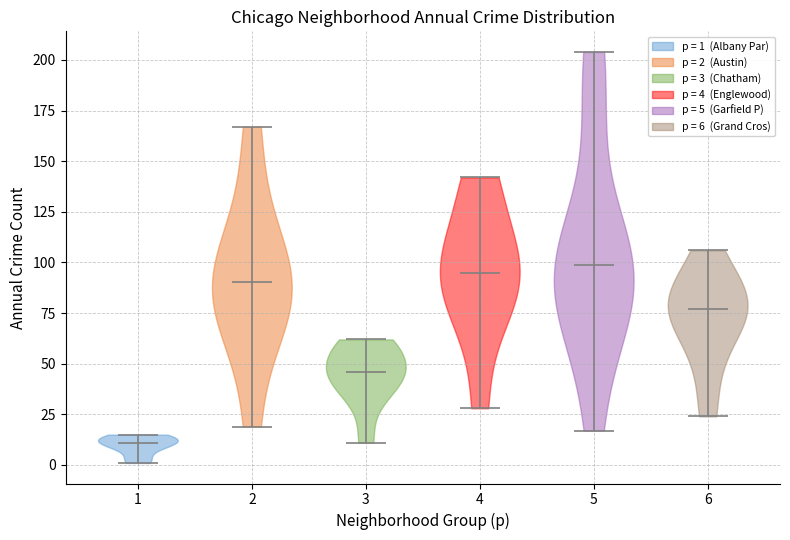

Reading left to right, read every violin against the y-axis: where its median line is, and the lowest and highest points it reaches. The values are not printed on the chart, so give them approximately, as read against the axis.

1: median line 10, lowest point 0, highest point 15
2: median line 90, lowest point 20, highest point 165
3: median line 45, lowest point 10, highest point 60
4: median line 95, lowest point 30, highest point 140
5: median line 100, lowest point 15, highest point 205
6: median line 75, lowest point 25, highest point 105